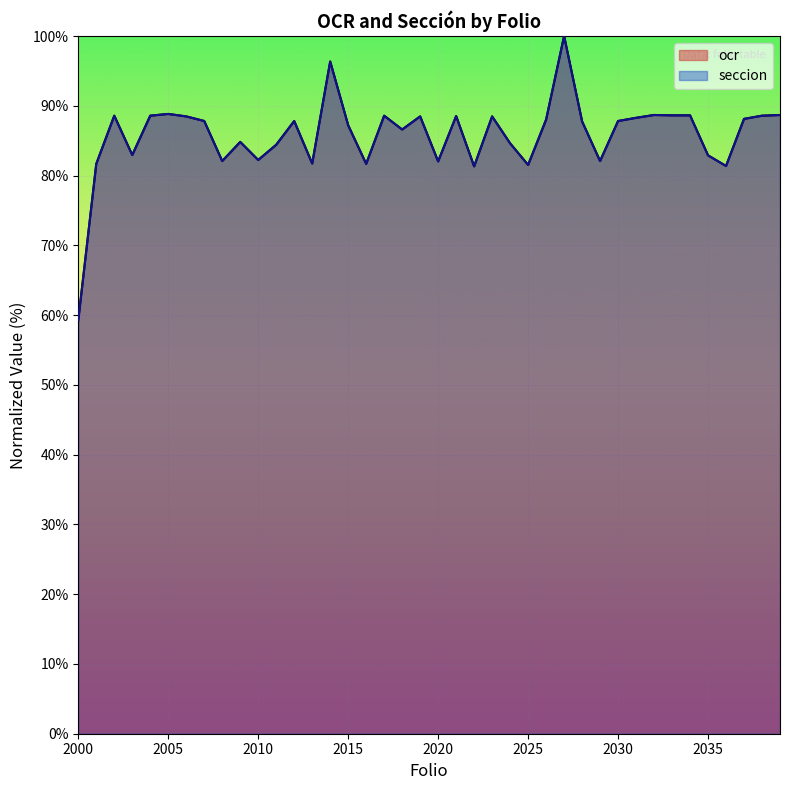

Between 2033 and 2006, which is larger?

2033